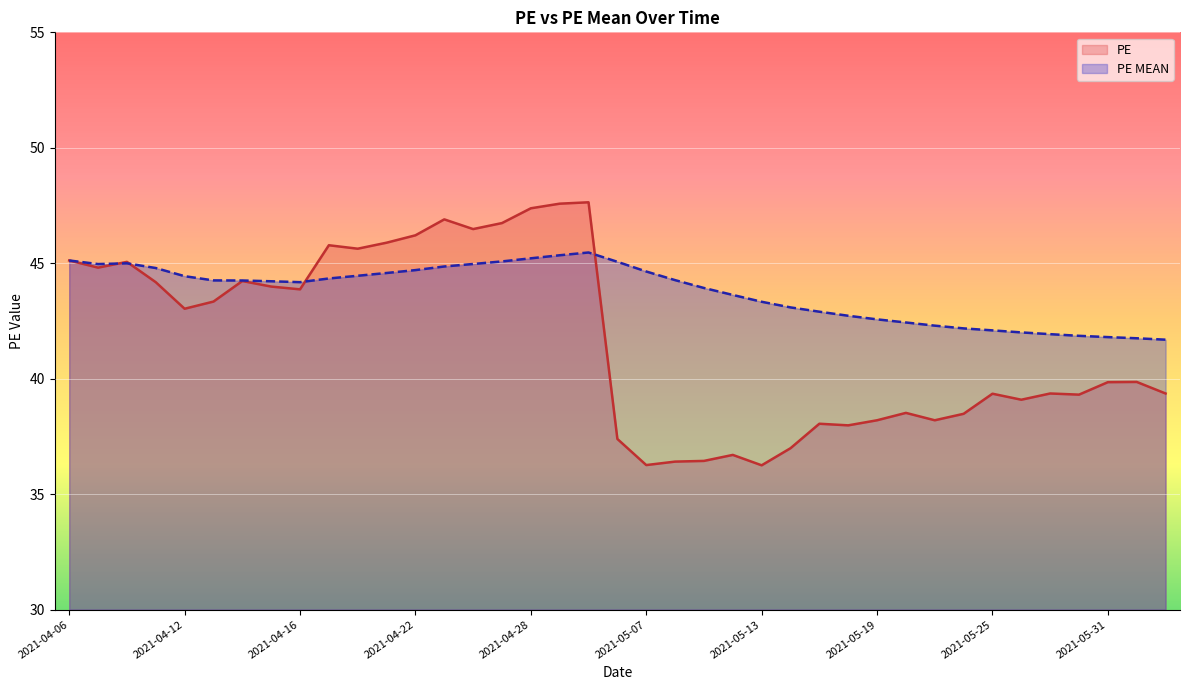

What is the average value of the PE series?

41.7